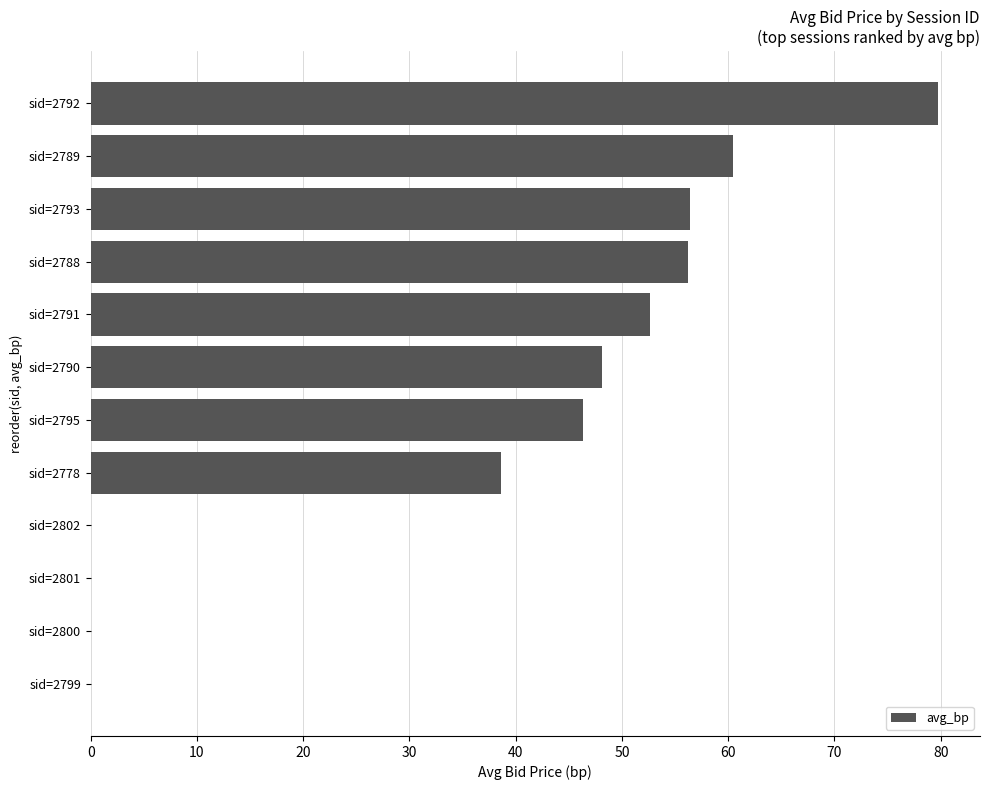

Which has a higher value, sid=2793 or sid=2790?

sid=2793